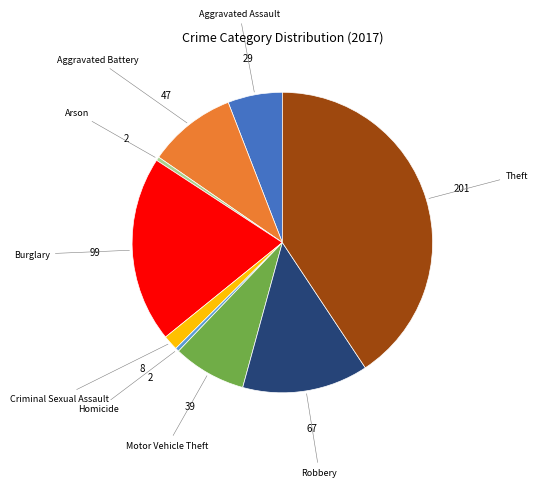

Does any single category account for the majority?

No